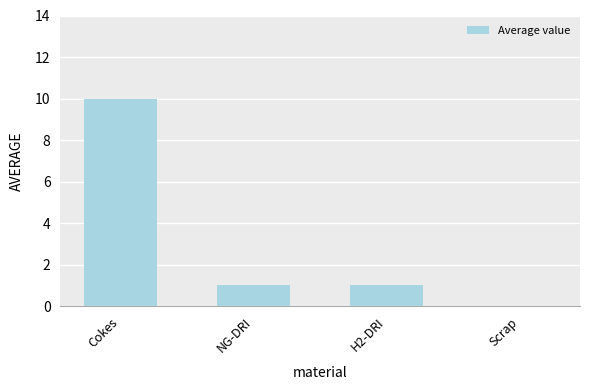

The chart shows a value of 5 at Cokes. True or false?

False